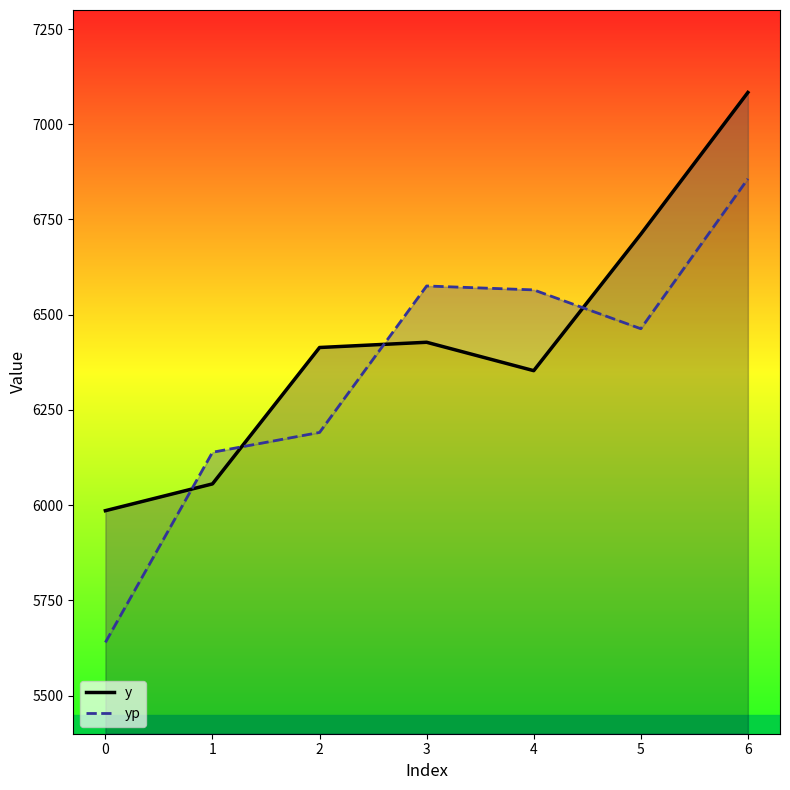

How many values in the y series are below 6413?

3